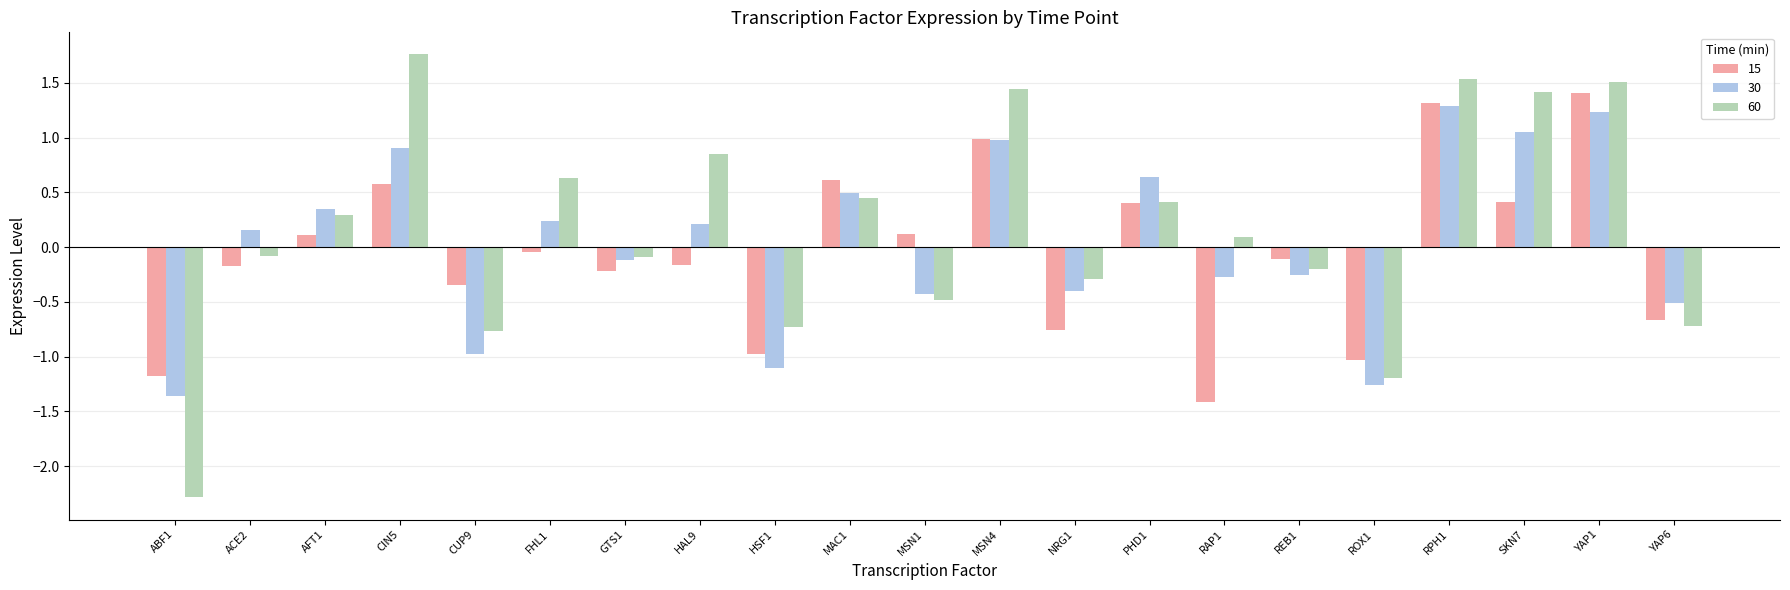

How many values in 60 are below zero?

10